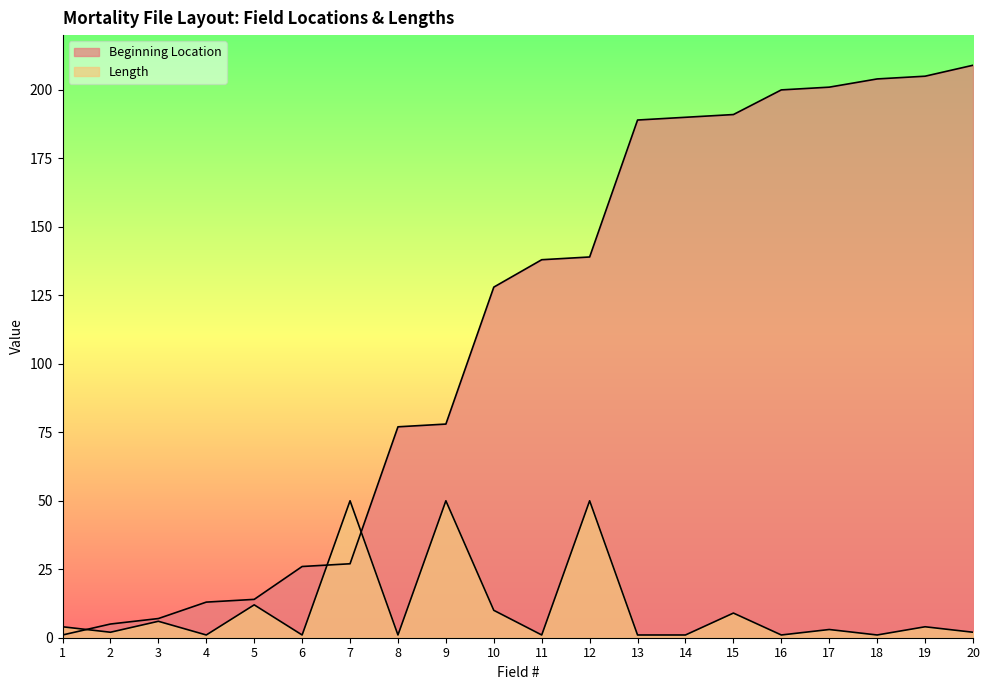

Which label corresponds to the smallest value in the chart?

1